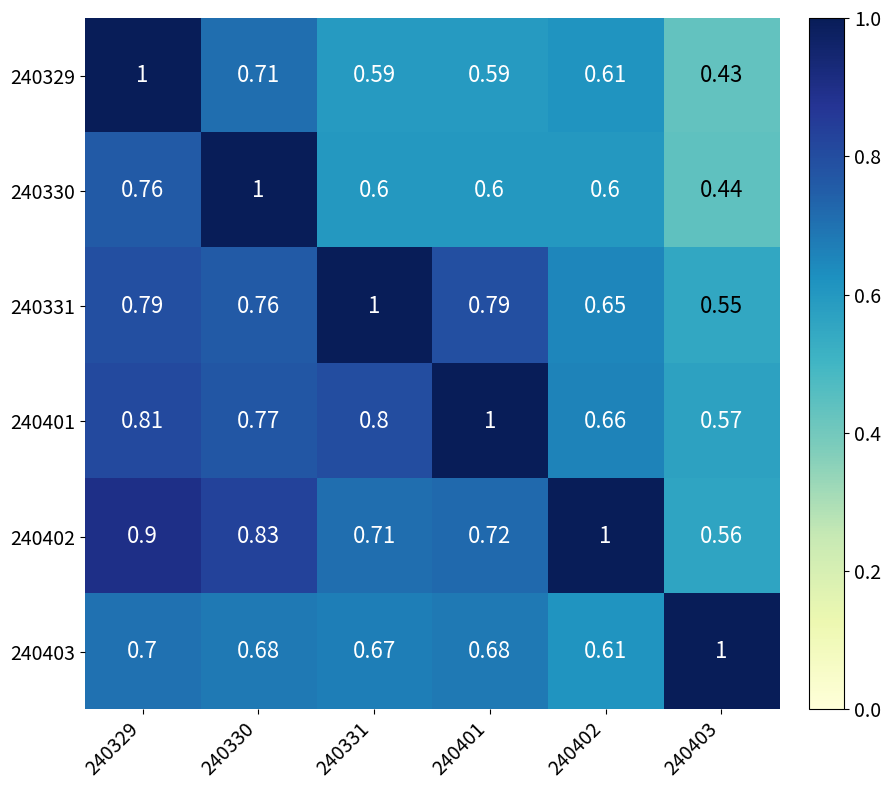

Is the value of 240401 at 240401 greater than the value of 240329 at 240403?

Yes